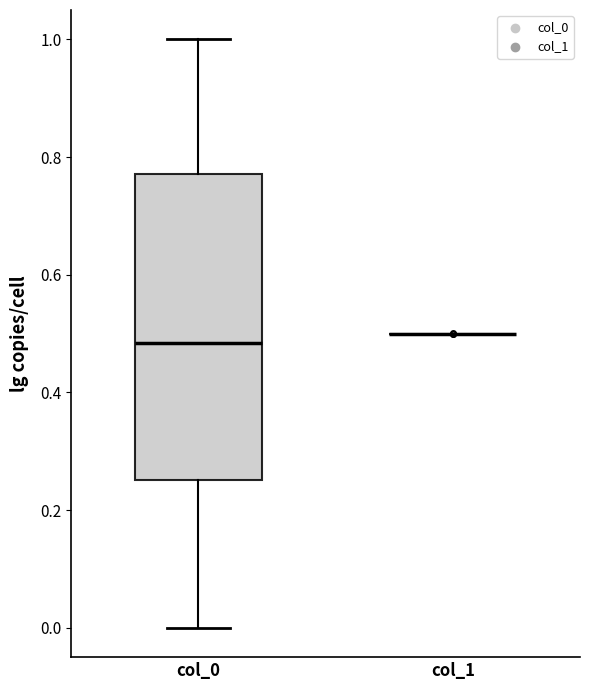

Which box is the tallest, from its lower edge to its upper edge?

col_0